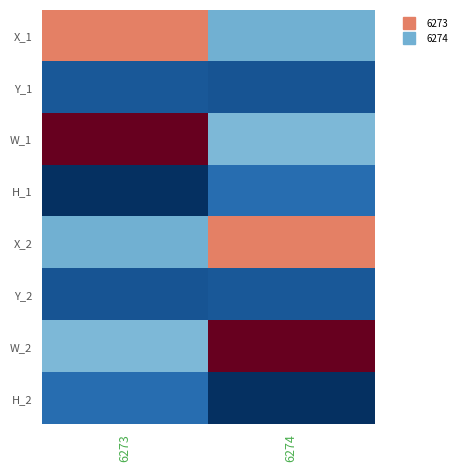

Reading left to right, list all the values displayed in this chart.

X_1: 6273=530	6274=259
Y_1: 6273=156	6274=152
W_1: 6273=667	6274=267
H_1: 6273=115	6274=181
X_2: 6273=259	6274=530
Y_2: 6273=152	6274=156
W_2: 6273=267	6274=667
H_2: 6273=181	6274=115